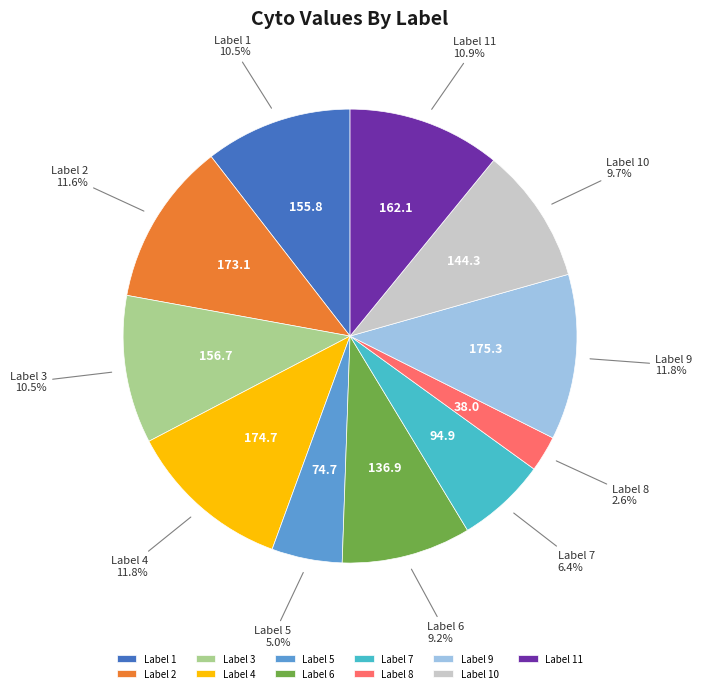

Which has a higher value, Label 11 or Label 8?

Label 11